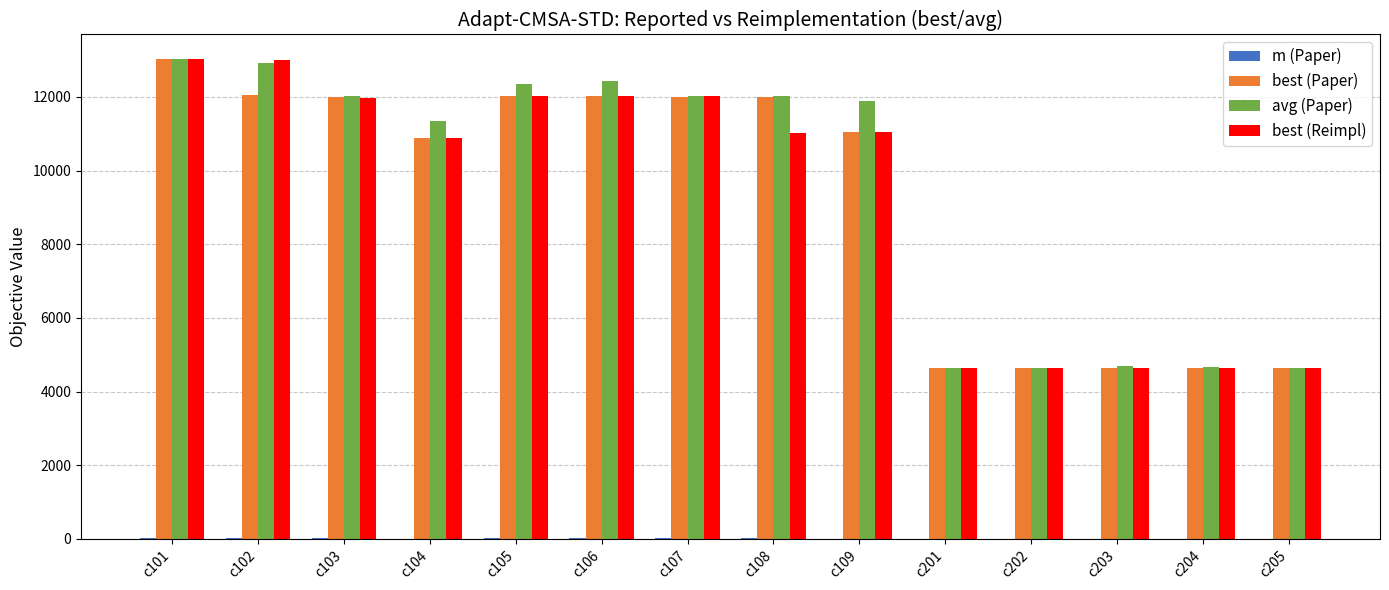

Which series has the largest total across all categories?

avg (Paper)